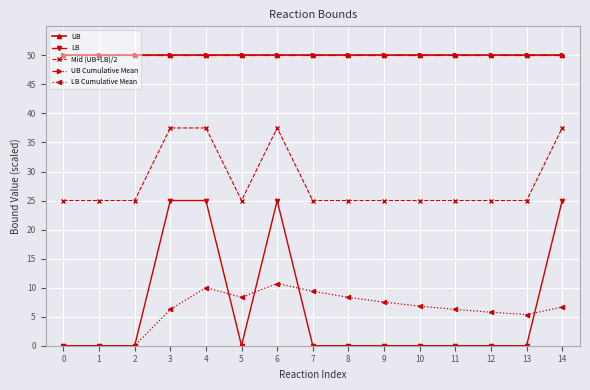

List the series in order of their peak value, highest first.

UB, UB Cumulative Mean, Mid (UB+LB)/2, LB, LB Cumulative Mean